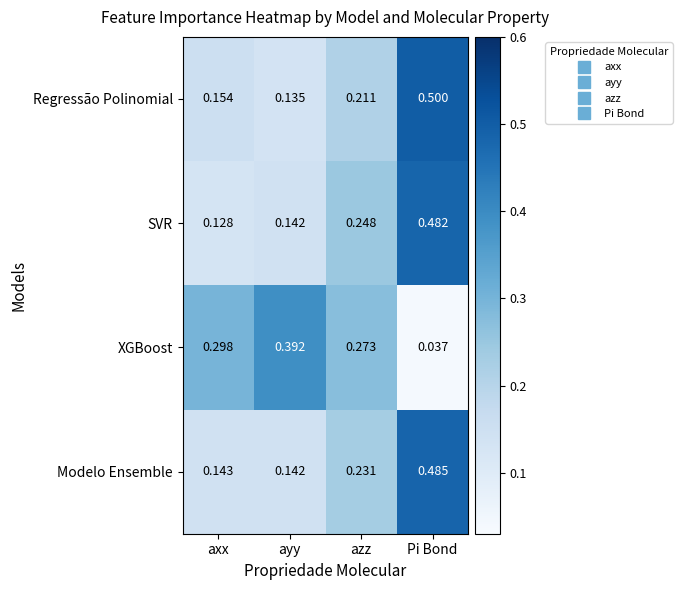

At axx, list the series in order from smallest to largest.

SVR, Modelo Ensemble, Regressão Polinomial, XGBoost